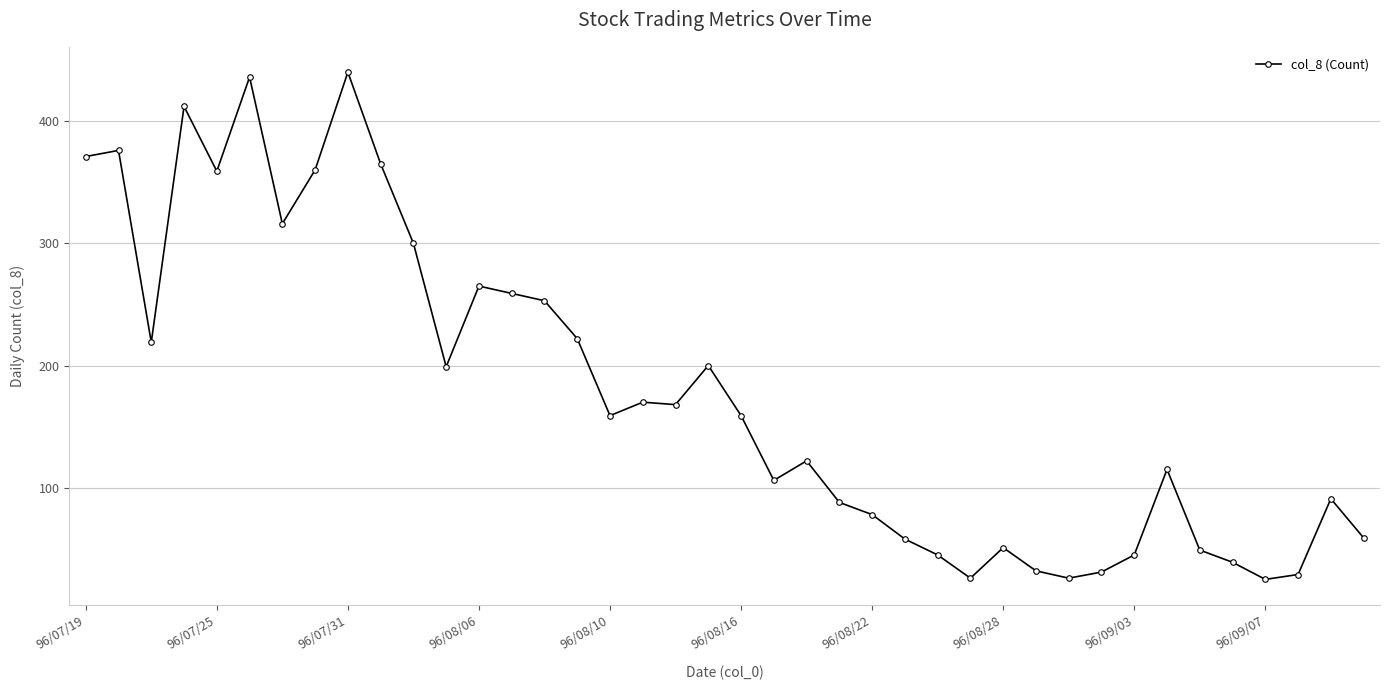

What is the sum of all values?

7123